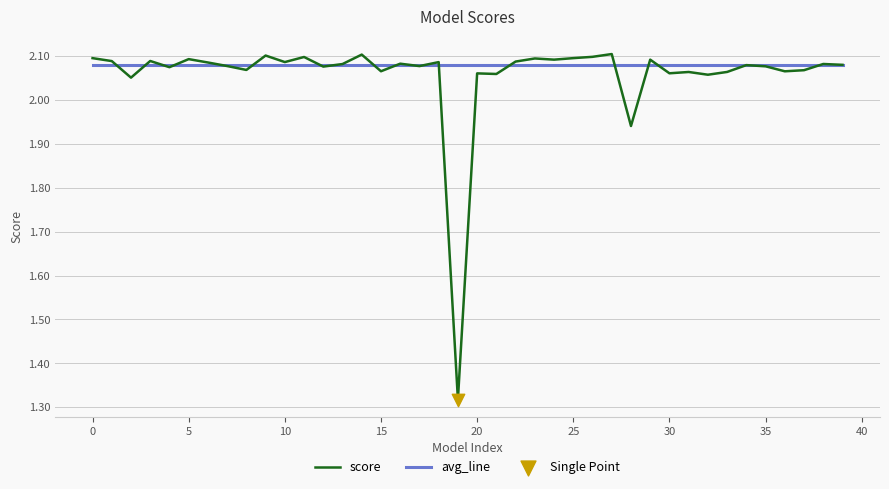

Which series has the widest spread of values?

score